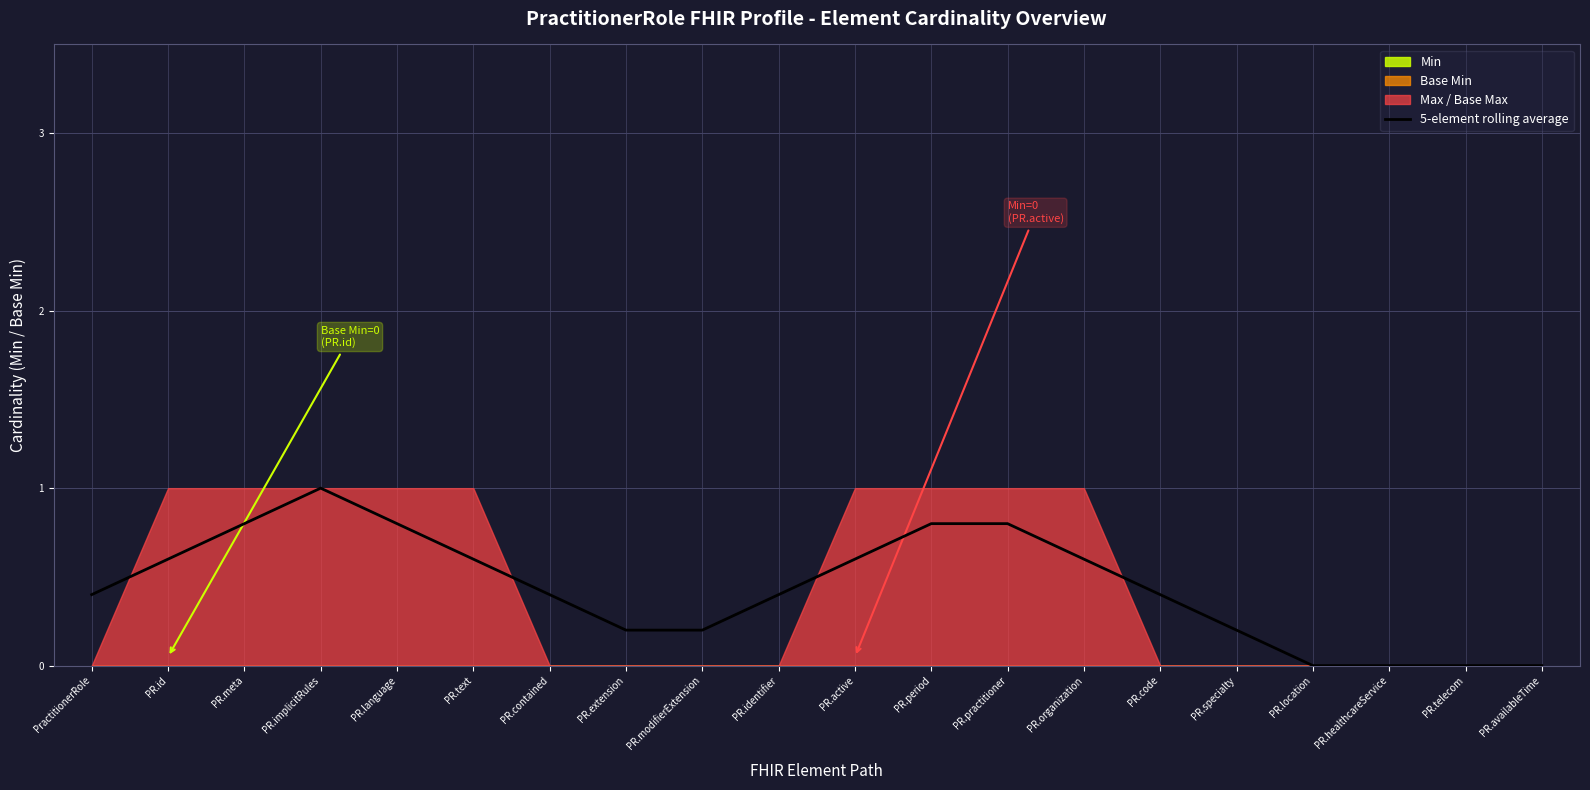

How many positive values are there?

16